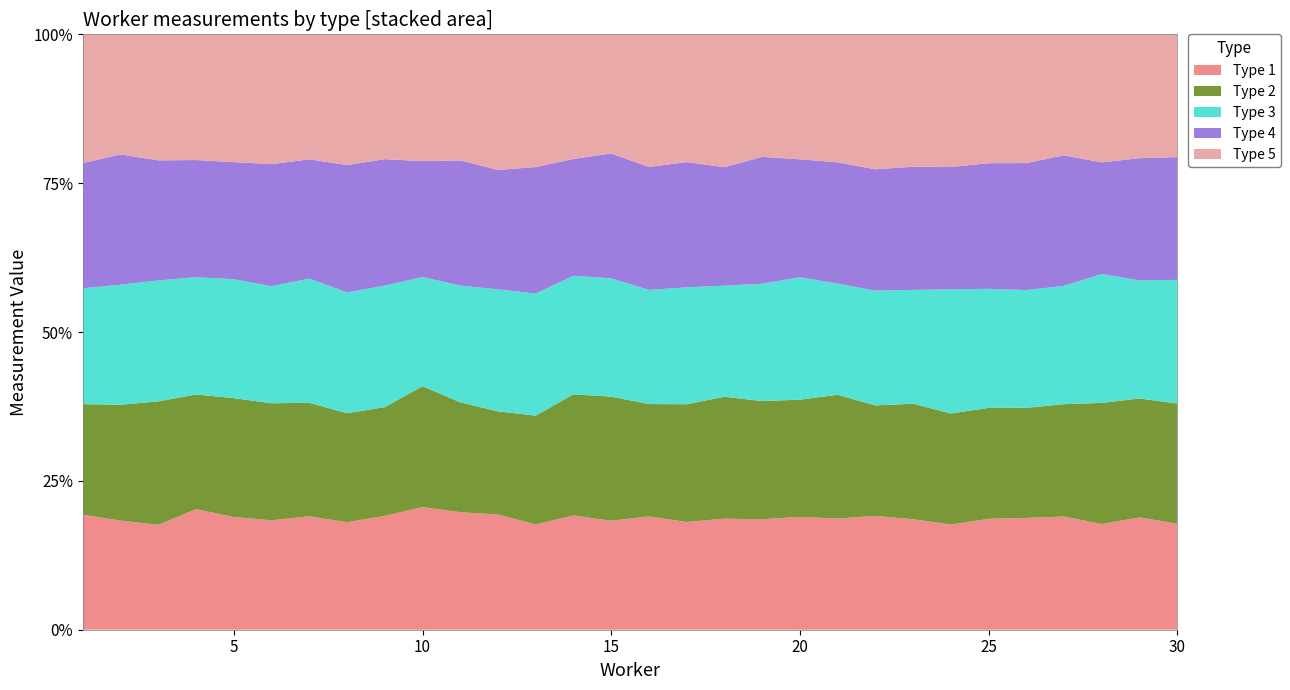

Reading left to right, list all the values displayed in this chart.

1: 1.3	1.3	1.2	1.4	1.3	1.3	1.4	1.3	1.4	1.5	1.4	1.4	1.2	1.3	1.3	1.3	1.3	1.3	1.3	1.3	1.3	1.4	1.3	1.2	1.4	1.3	1.3	1.2	1.4	1.3
2: 1.3	1.4	1.5	1.4	1.3	1.4	1.4	1.3	1.3	1.4	1.3	1.2	1.2	1.4	1.5	1.3	1.4	1.5	1.4	1.4	1.5	1.3	1.4	1.3	1.4	1.3	1.3	1.4	1.4	1.4
3: 1.4	1.4	1.4	1.4	1.3	1.4	1.5	1.4	1.4	1.3	1.4	1.4	1.4	1.4	1.4	1.3	1.4	1.3	1.4	1.4	1.3	1.4	1.4	1.4	1.5	1.4	1.4	1.5	1.4	1.5
4: 1.5	1.5	1.4	1.4	1.3	1.4	1.4	1.5	1.5	1.4	1.5	1.4	1.4	1.4	1.5	1.4	1.5	1.4	1.5	1.4	1.4	1.4	1.5	1.4	1.5	1.5	1.5	1.3	1.5	1.5
5: 1.5	1.4	1.5	1.5	1.4	1.5	1.5	1.6	1.5	1.5	1.5	1.6	1.5	1.4	1.4	1.5	1.5	1.6	1.4	1.4	1.5	1.6	1.6	1.5	1.6	1.5	1.4	1.5	1.5	1.5